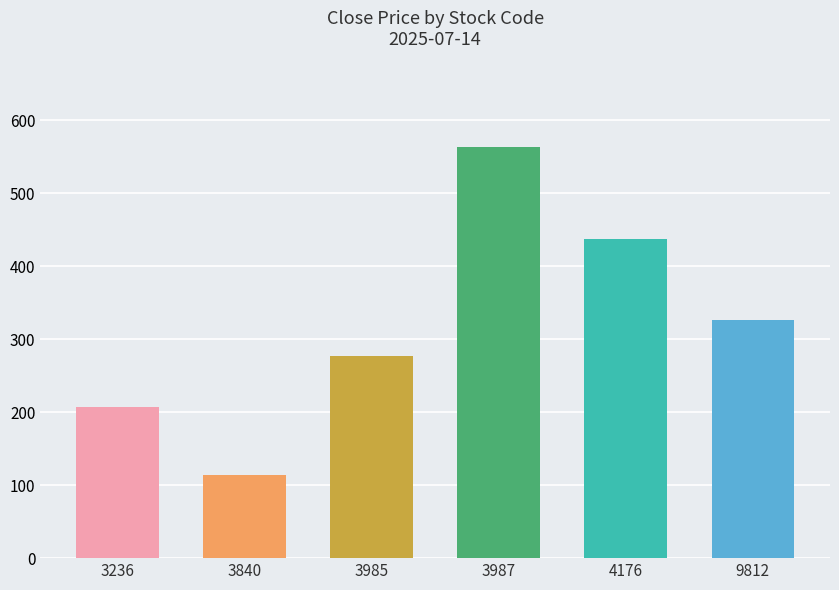

How many bars are there in total?

6